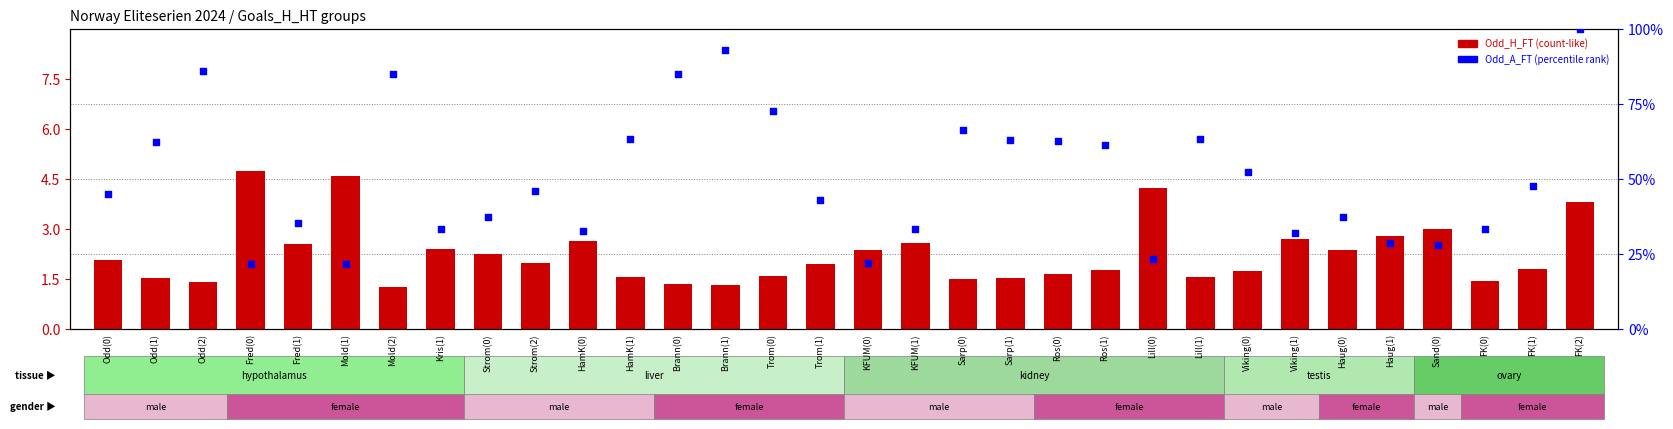

What is the total value across all series at Fred(1)?

38.0